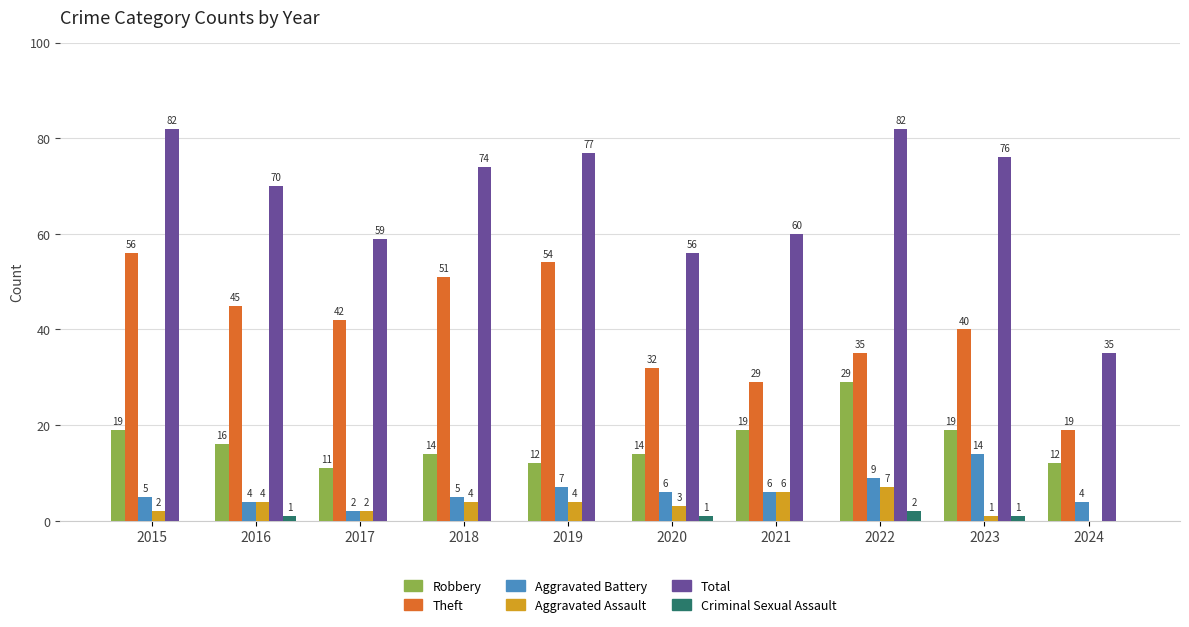

At which label does Theft first exceed 42?

2015